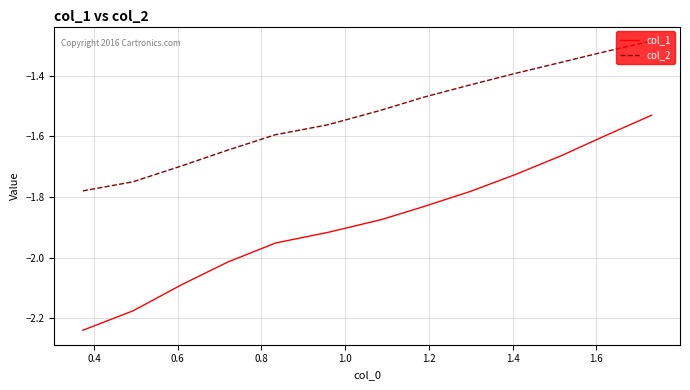

List the series in order of their peak value, highest first.

col_2, col_1